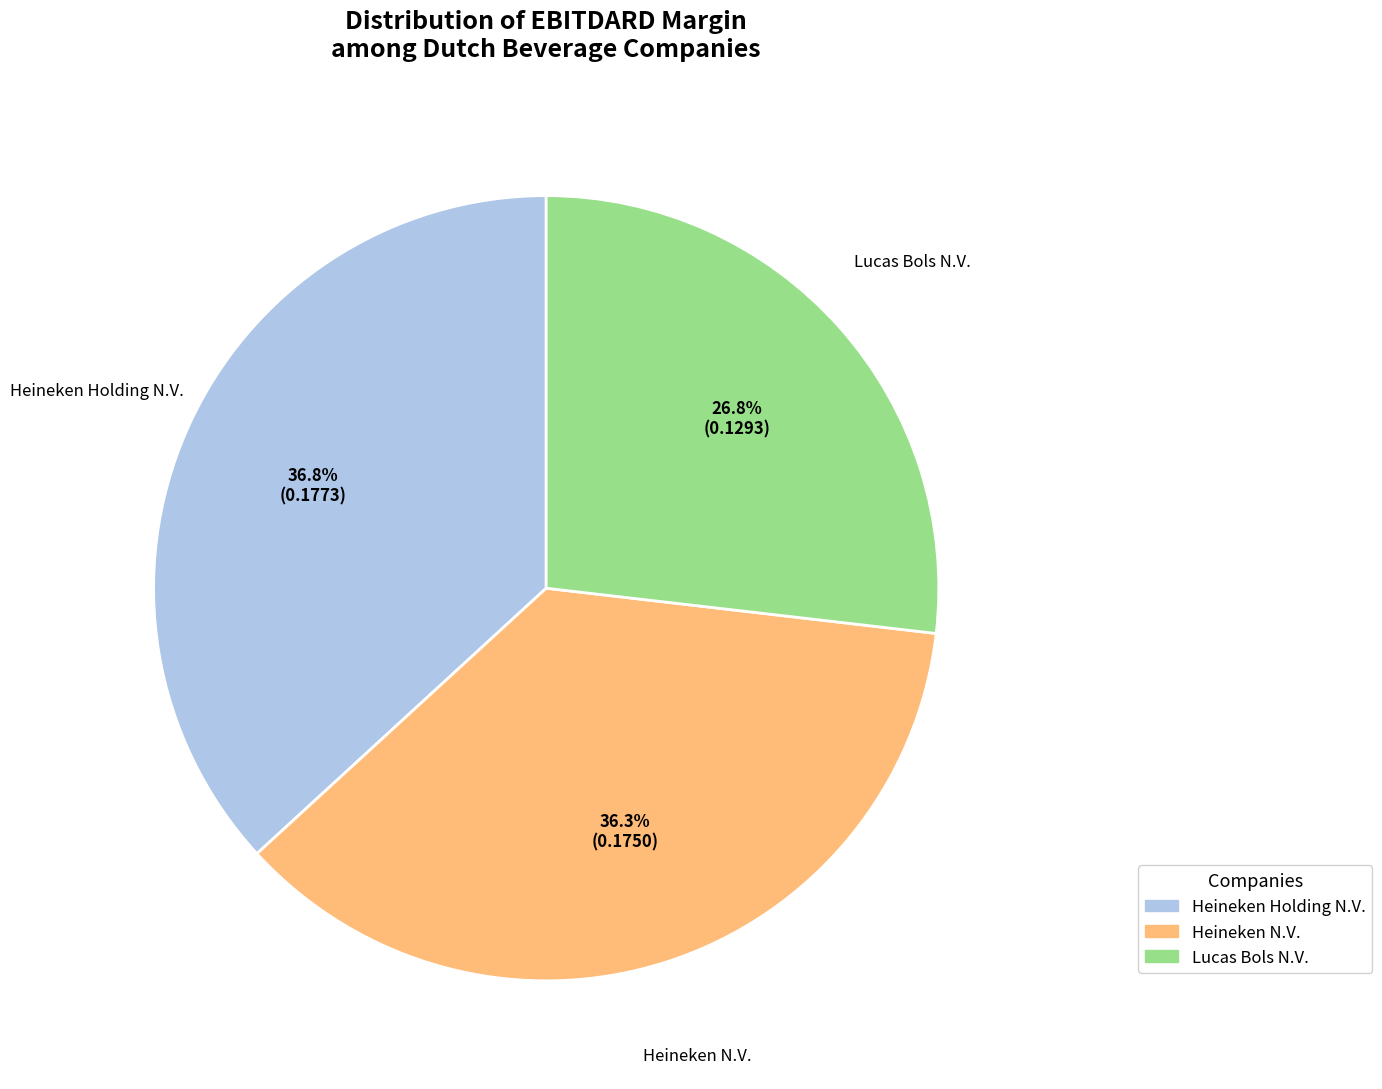

To the nearest percent, what is the combined percentage of Heineken Holding N.V. and Heineken N.V.?

73%